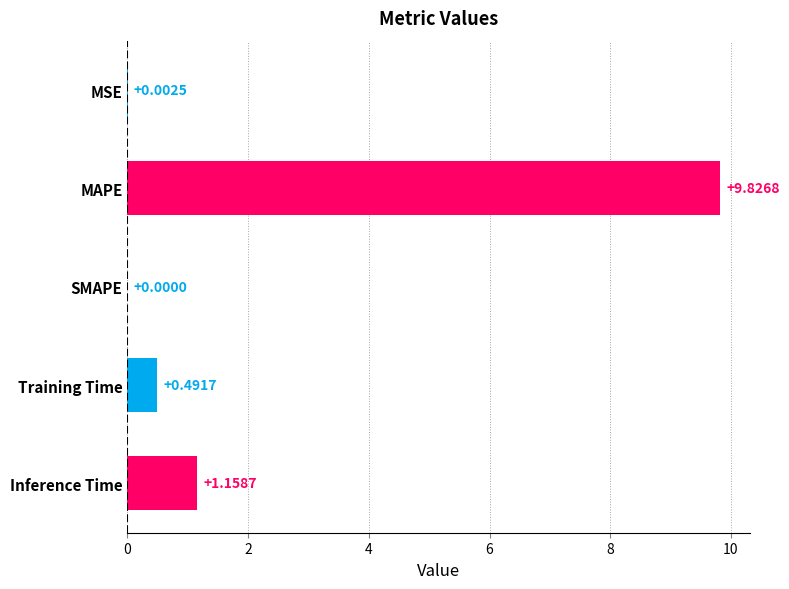

Reading right to left, what are all the values shown in this chart?

Inference Time=1.2	Training Time=0.5	SMAPE=0.0	MAPE=9.8	MSE=0.0